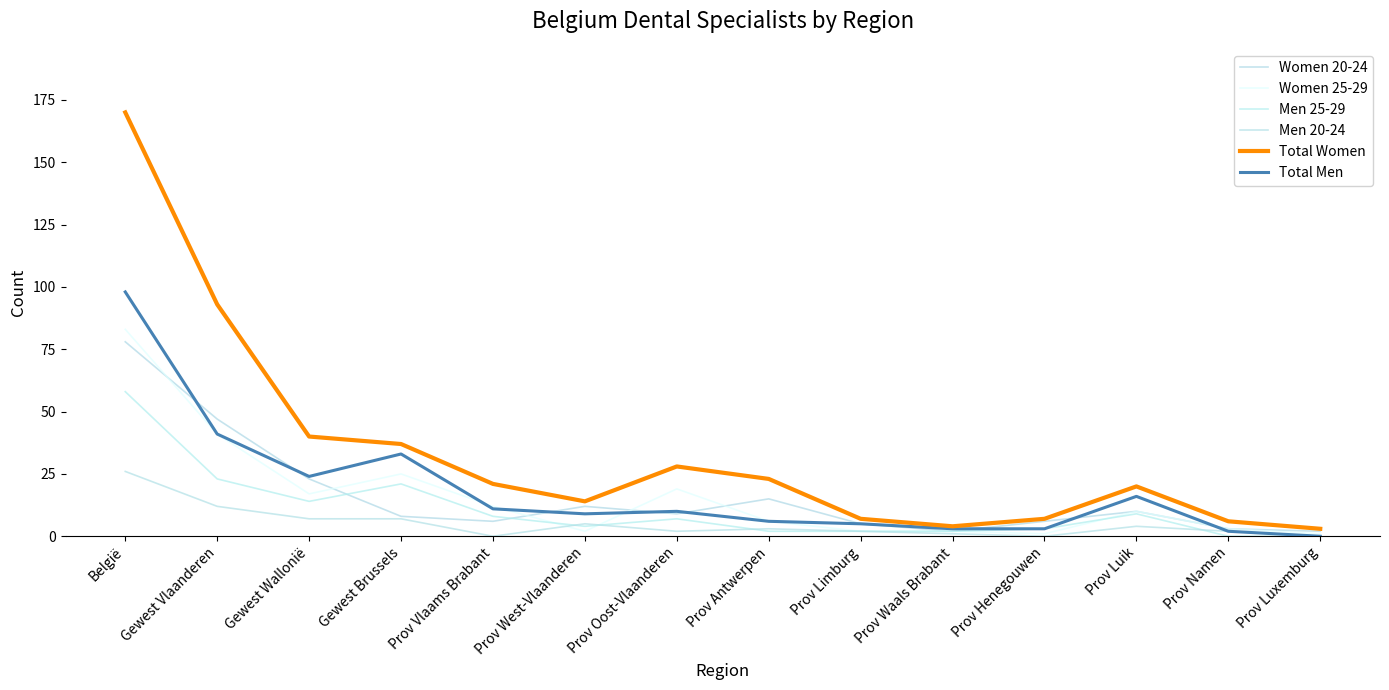

Rank the series at Prov Luxemburg from lowest to highest value.

Men 25-29, Men 20-24, Total Men, Women 25-29, Women 20-24, Total Women